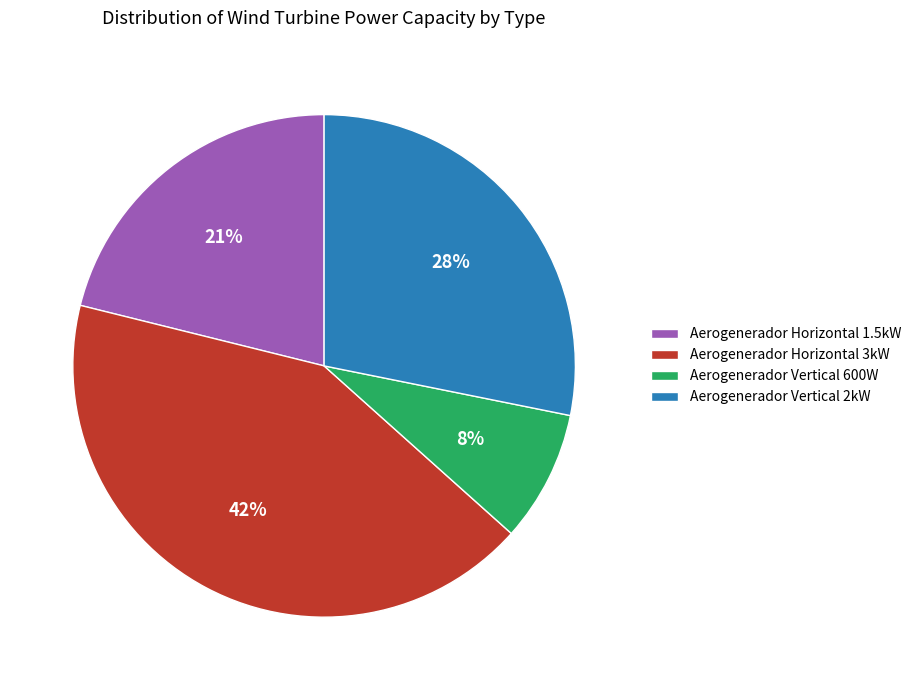

Does Aerogenerador Horizontal 3kW account for over 50% of the chart?

No